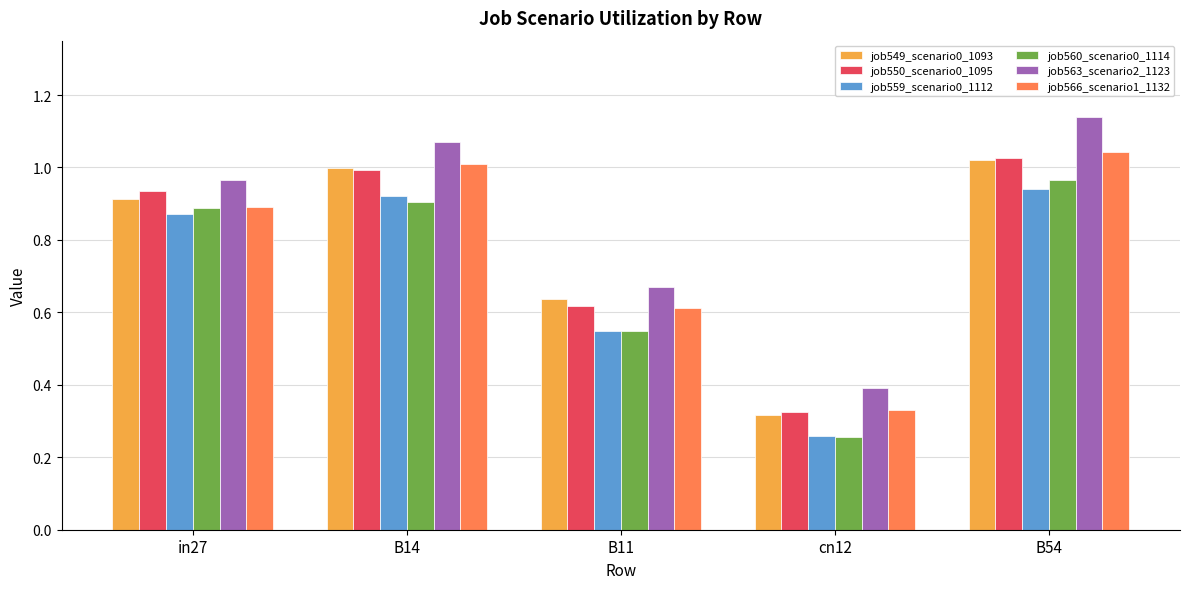

At which label does job563_scenario2_1123 reach its peak?

B54